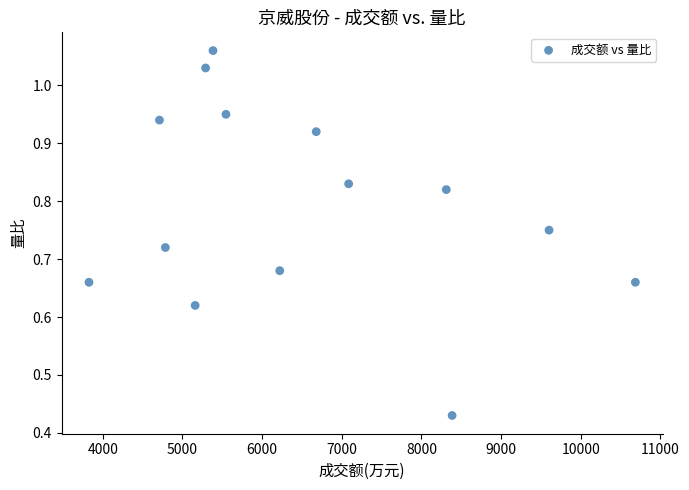

What is the range of X values (max minus min)?

6860.0